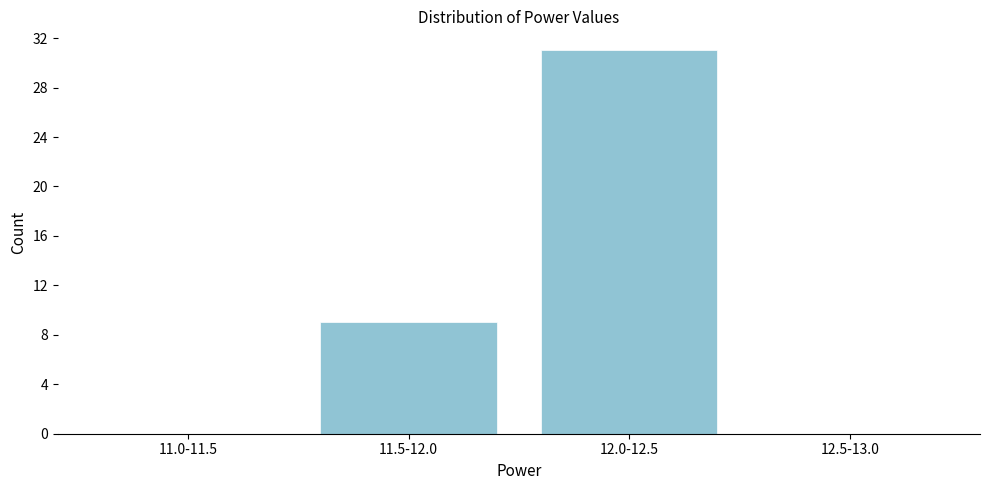

Reading left to right, list all the values displayed in this chart.

11.0-11.5=0	11.5-12.0=9	12.0-12.5=31	12.5-13.0=0